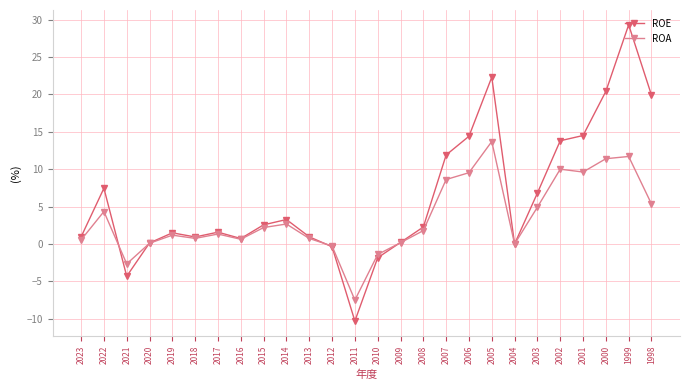

At which category does ROA reach its first local peak?

2022